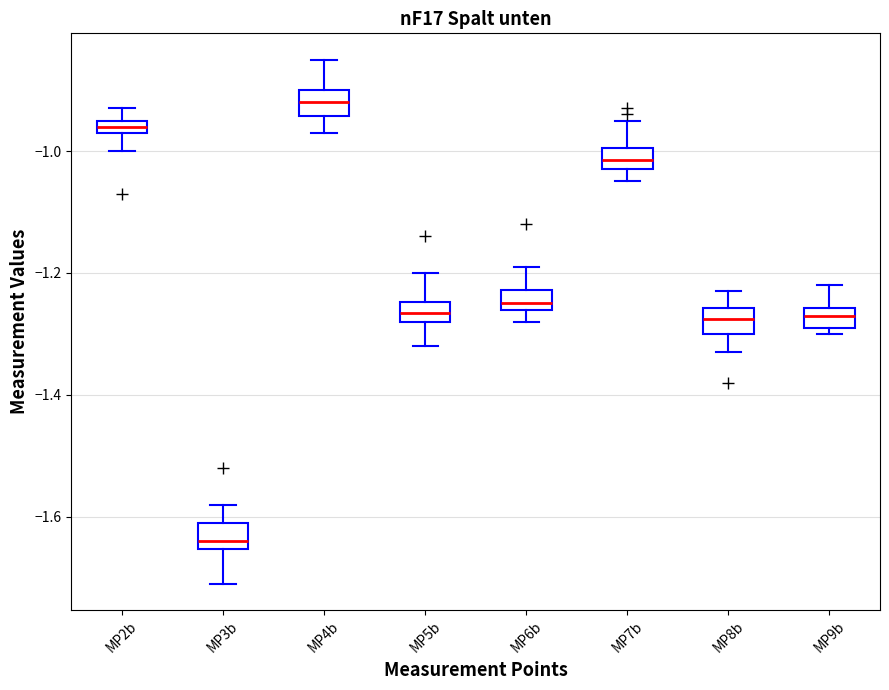

Which box's median line is the highest?

MP4b